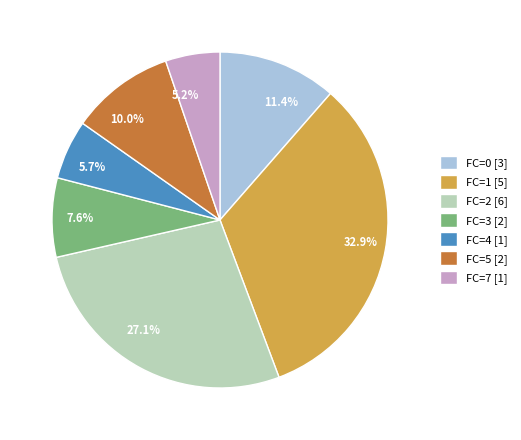

Does any single category account for the majority?

No